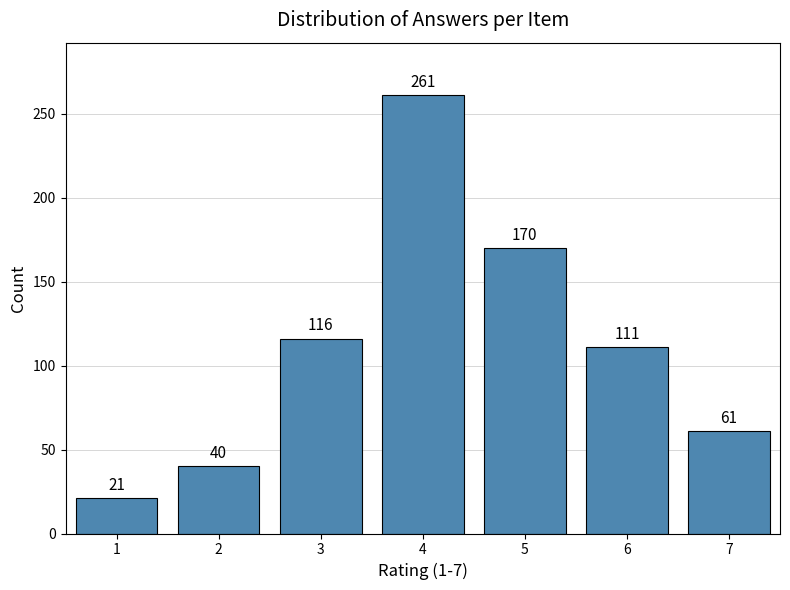

Reading left to right, transcribe all the data shown in this chart.

21	40	116	261	170	111	61